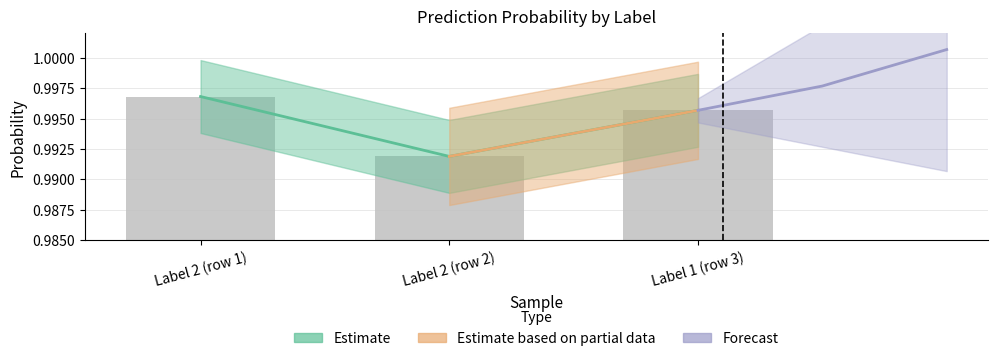

What is the value of the 3rd bar from the left?

1.0